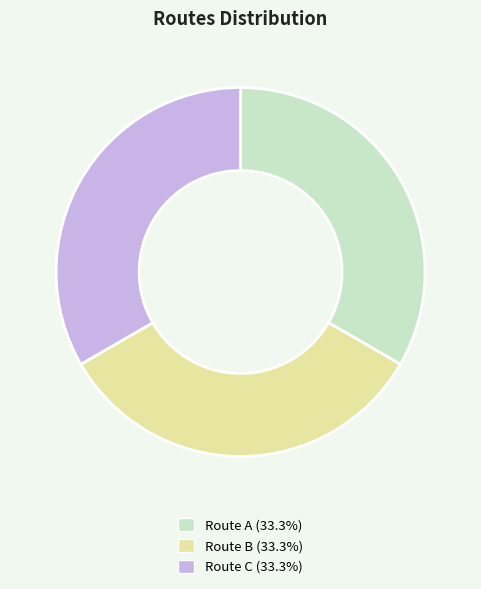

Is the sum of Route C (33.3%) and Route A (33.3%) greater than half?

Yes